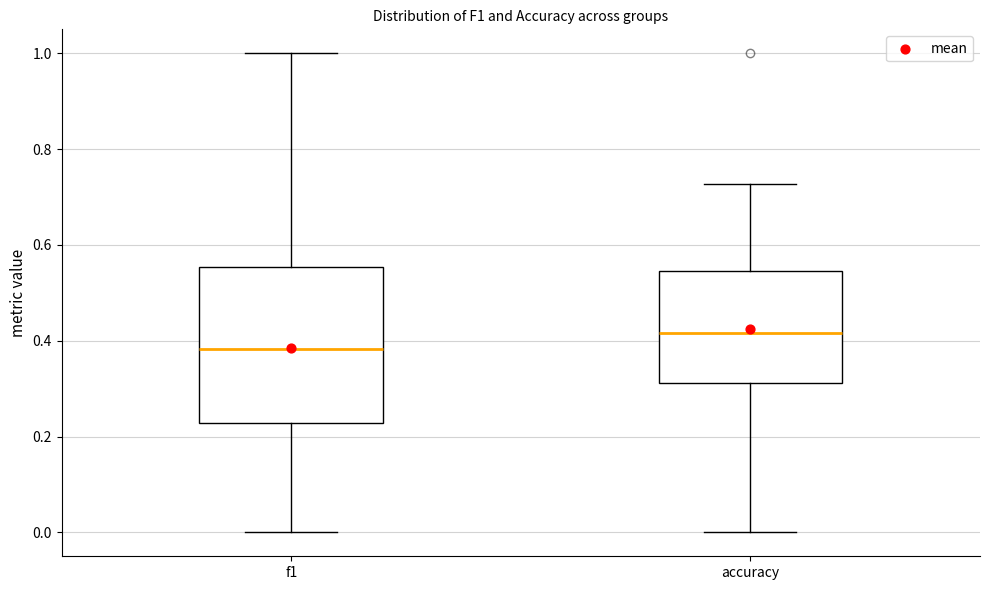

Reading left to right, transcribe this box plot: for each box, give where its median line is, the range the box spans, and where its two whiskers end, as read against the y-axis. The values are not printed on the chart, so give them approximately, as read against the axis.

f1: median 0.38, box 0.22 to 0.56, whiskers 0.00 to 1.00
accuracy: median 0.42, box 0.32 to 0.54, whiskers 0.00 to 0.72